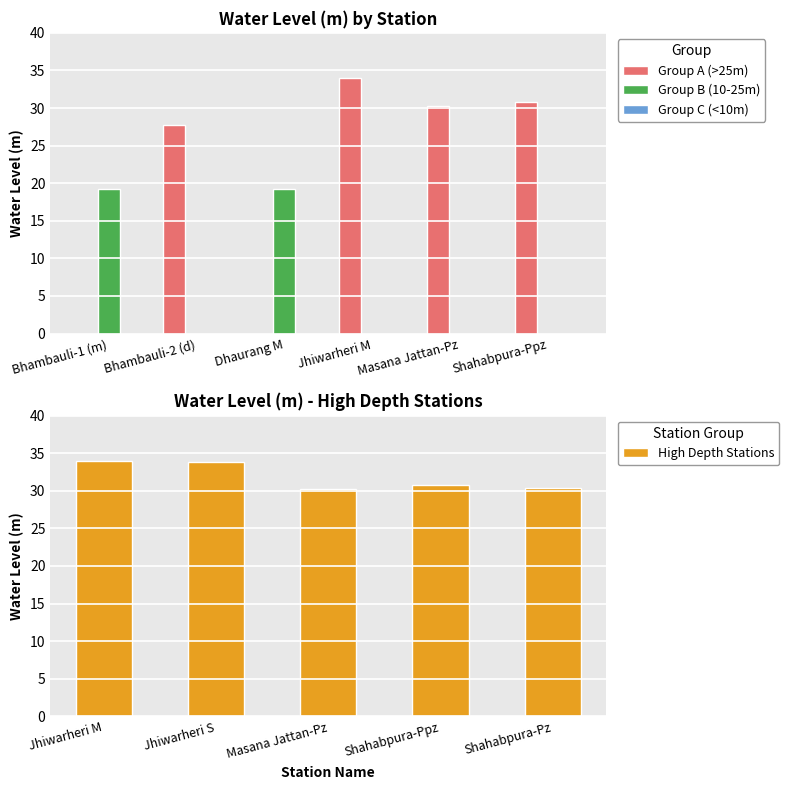

At which label is Group A (>25m) closest to 16?

Bhambauli-2 (d)